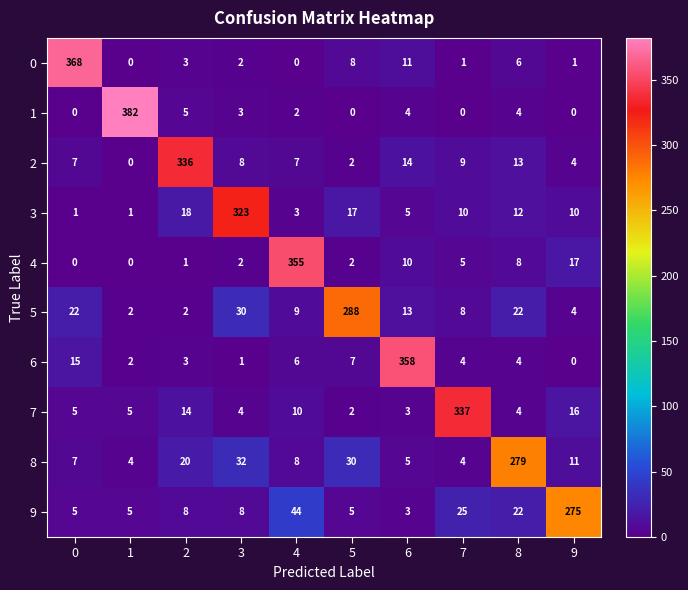

Rank the series by their maximum value, from lowest to highest.

9, 8, 5, 3, 2, 7, 4, 6, 0, 1